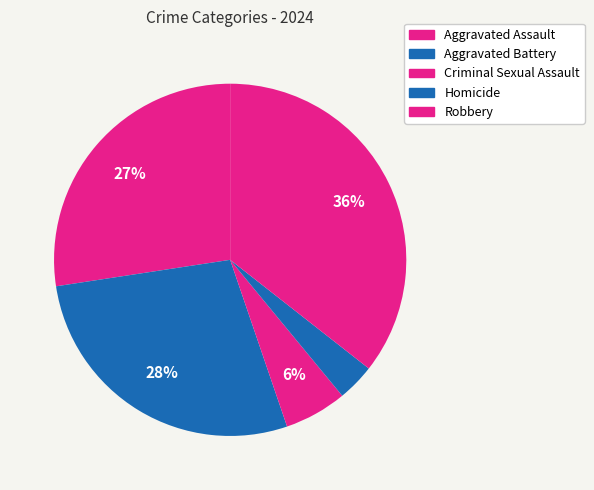

How many segments does this pie chart have?

5